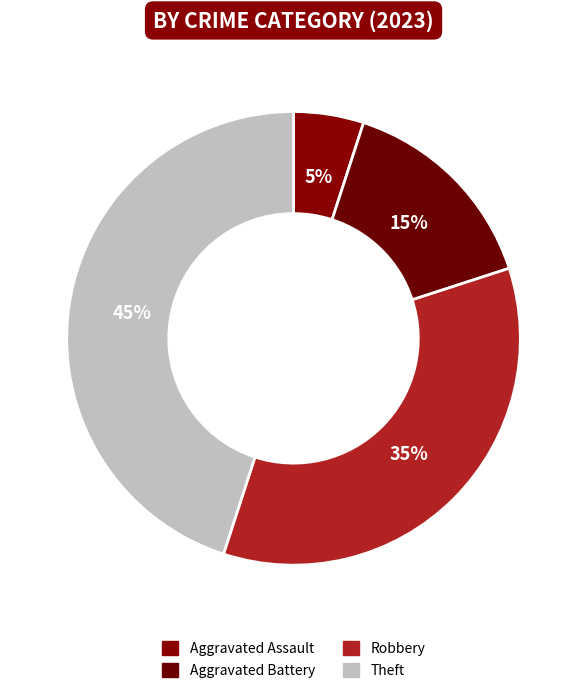

Is it true that Aggravated Assault is 5% of the pie?

True